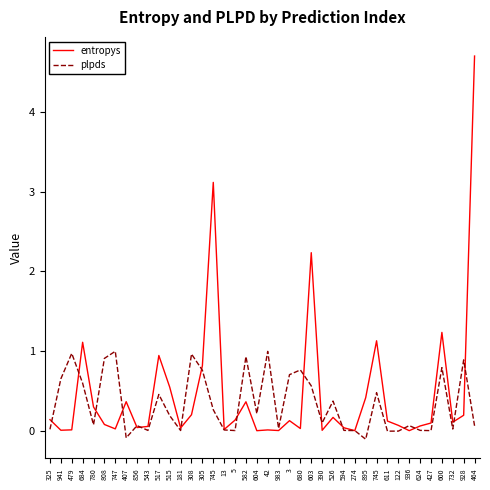

Between which two adjacent categories do plpds and entropys first intersect?

325 and 941